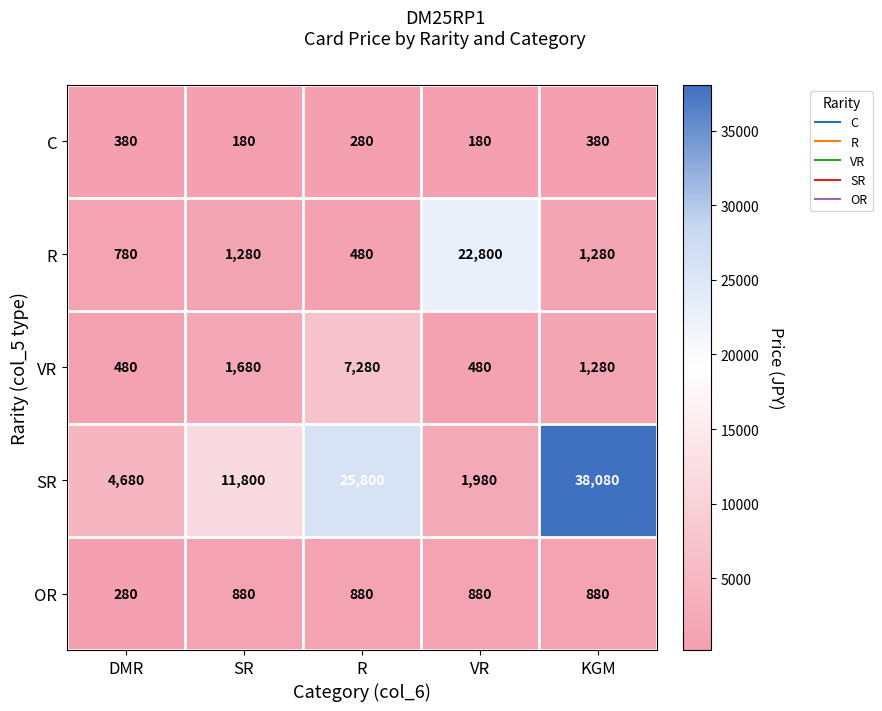

At which label is VR closest to 3880?

SR